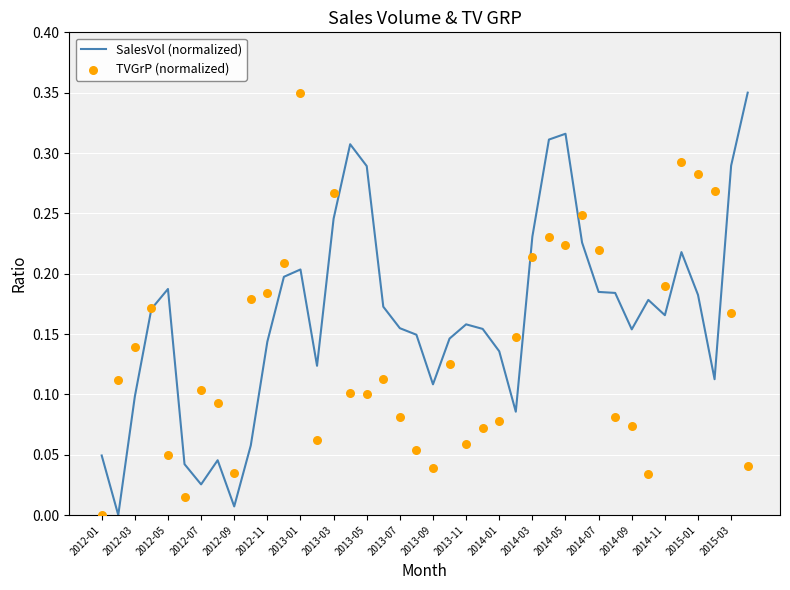

Which series reaches the maximum Y coordinate?

SalesVol (normalized)